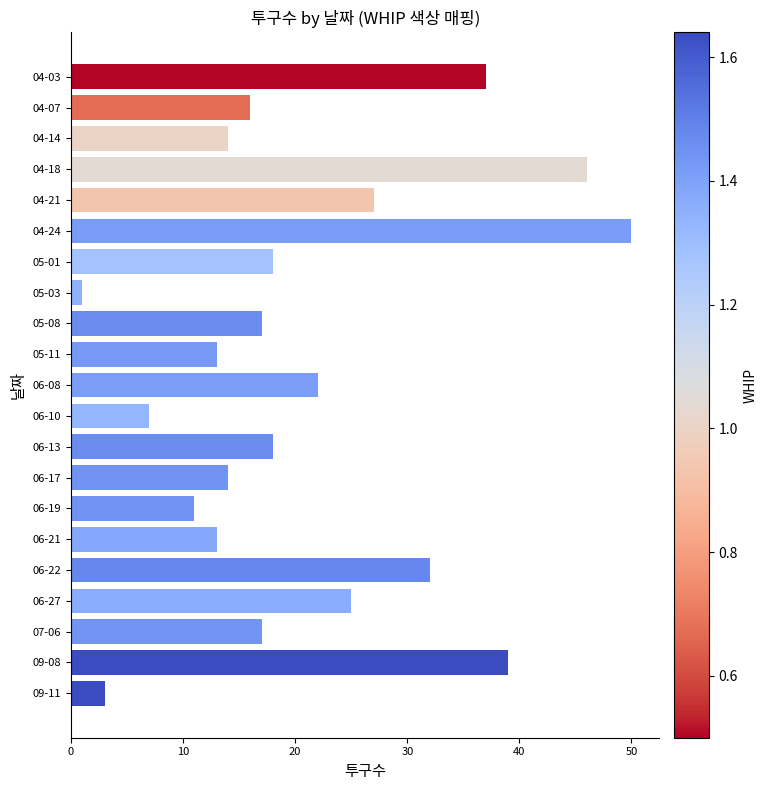

What is the label of the 1st bar from the top?

04-03